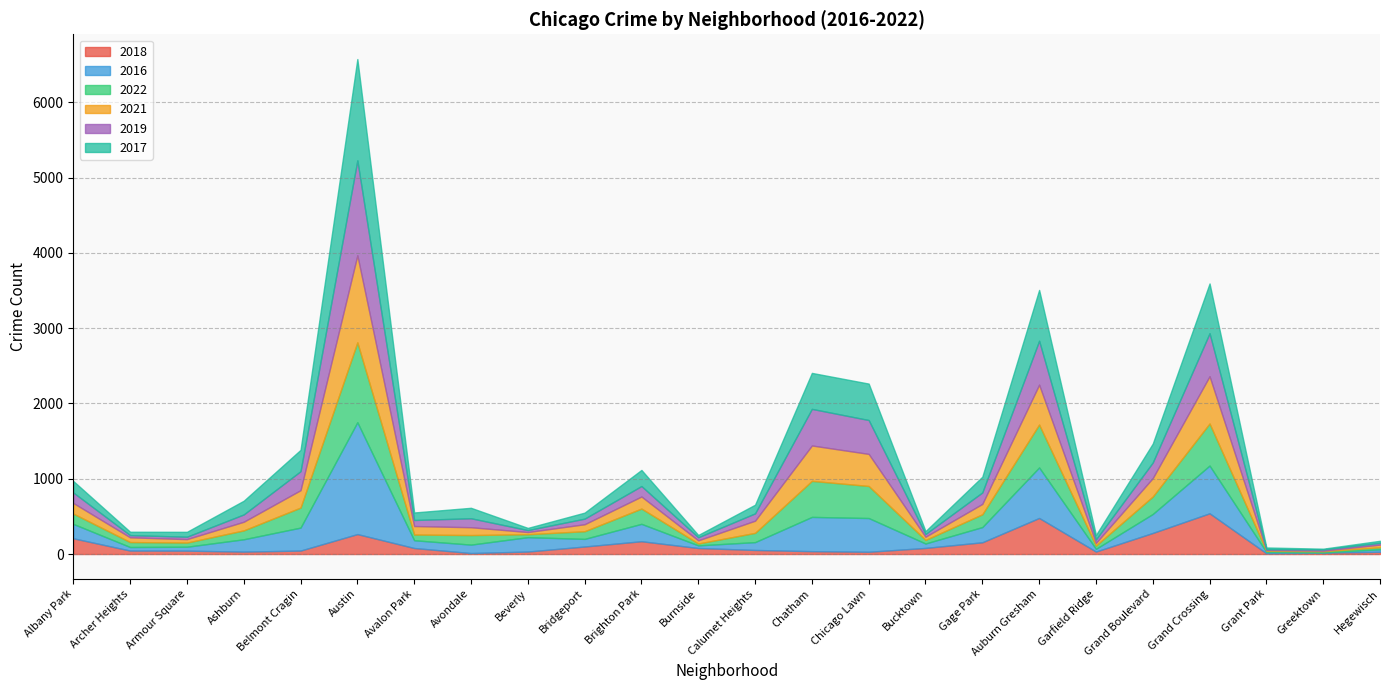

Which has a higher value, Ashburn or Armour Square?

Armour Square